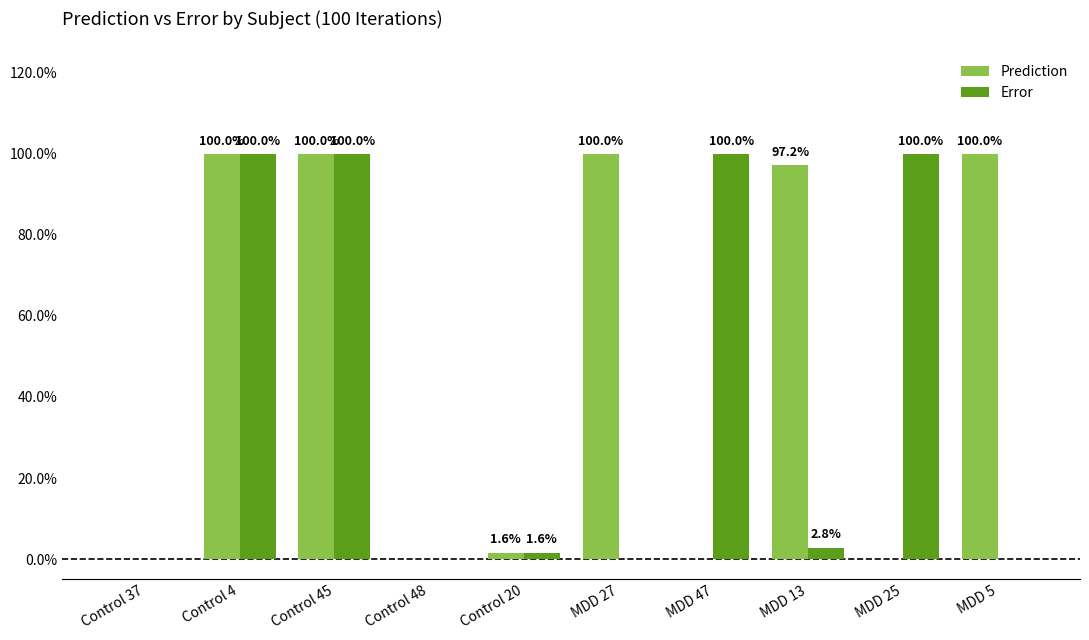

What is the label of the 2nd bar from the right?

MDD 25